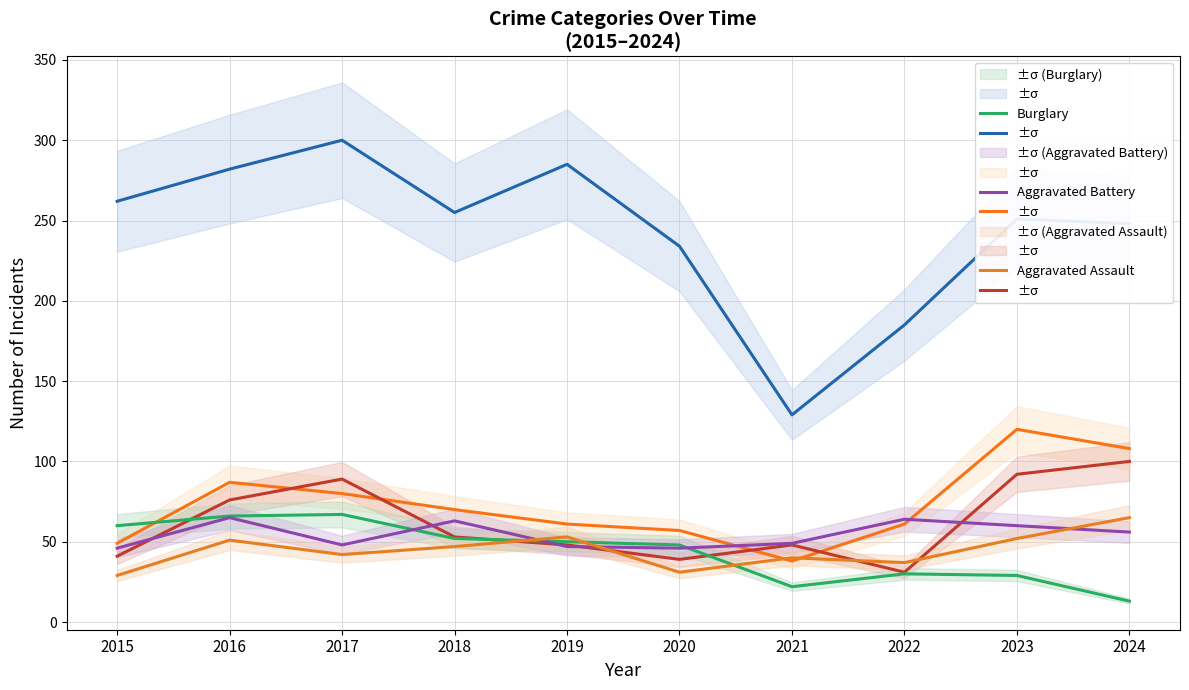

What is the difference between the maximum and minimum values in the Aggravated Battery series?

19